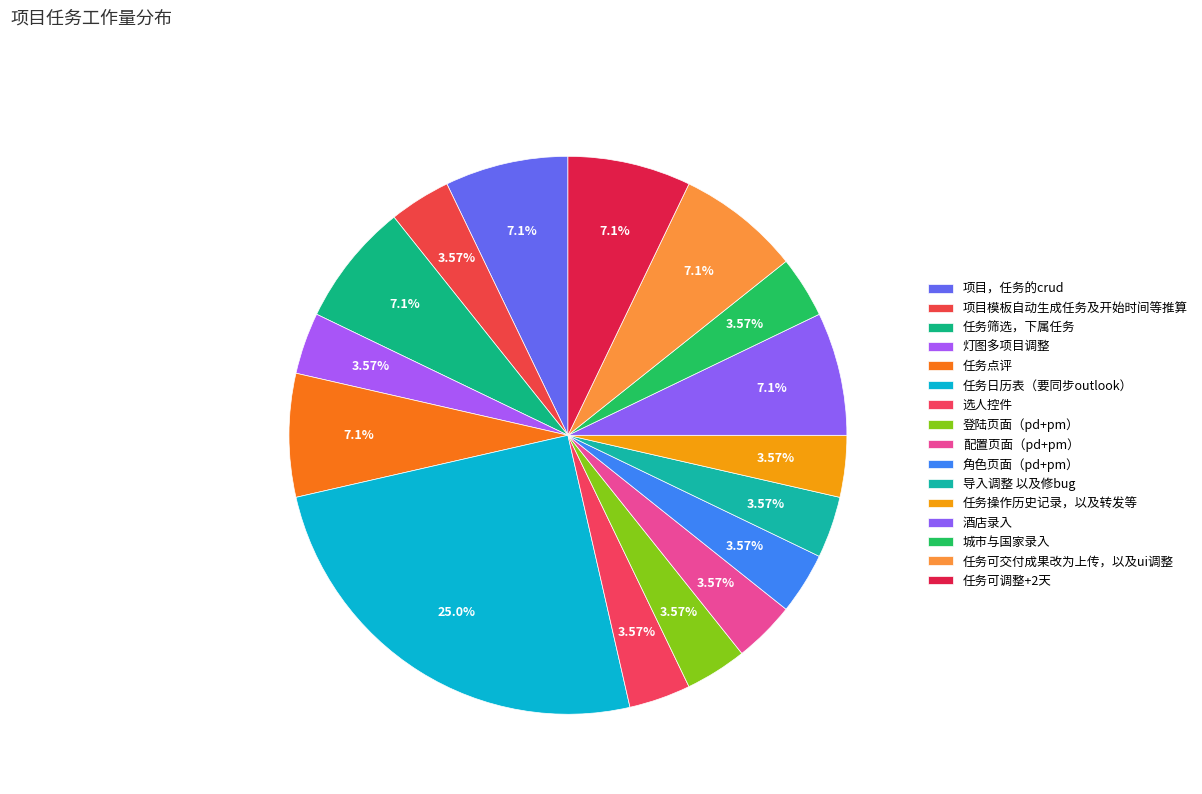

To the nearest percent, what is the combined percentage of 选人控件 and 任务可调整+2天?

11%